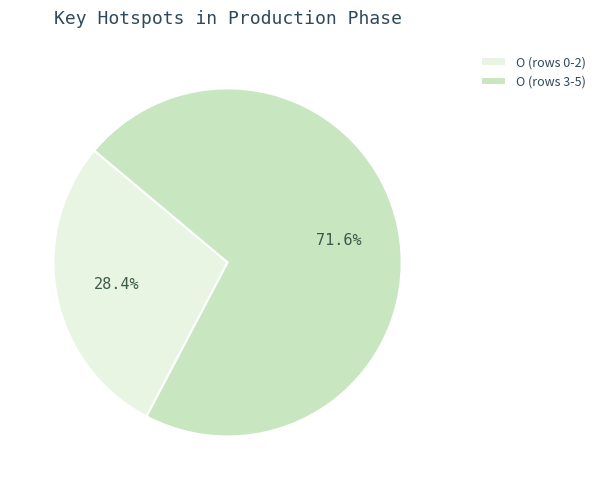

What is the ratio of the value at O (rows 3-5) to the value at O (rows 0-2)?

2.5